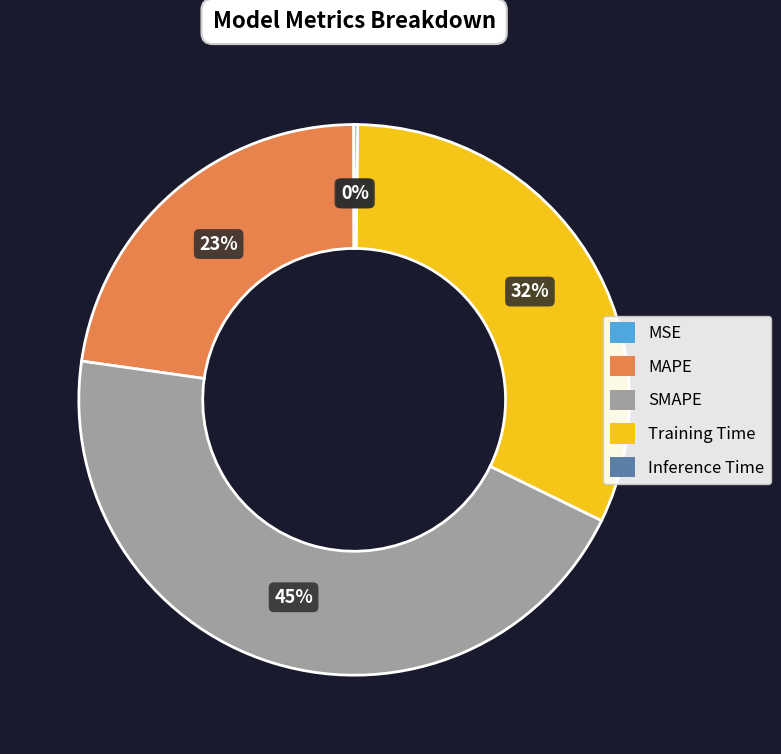

Which has a higher value, SMAPE or MAPE?

SMAPE